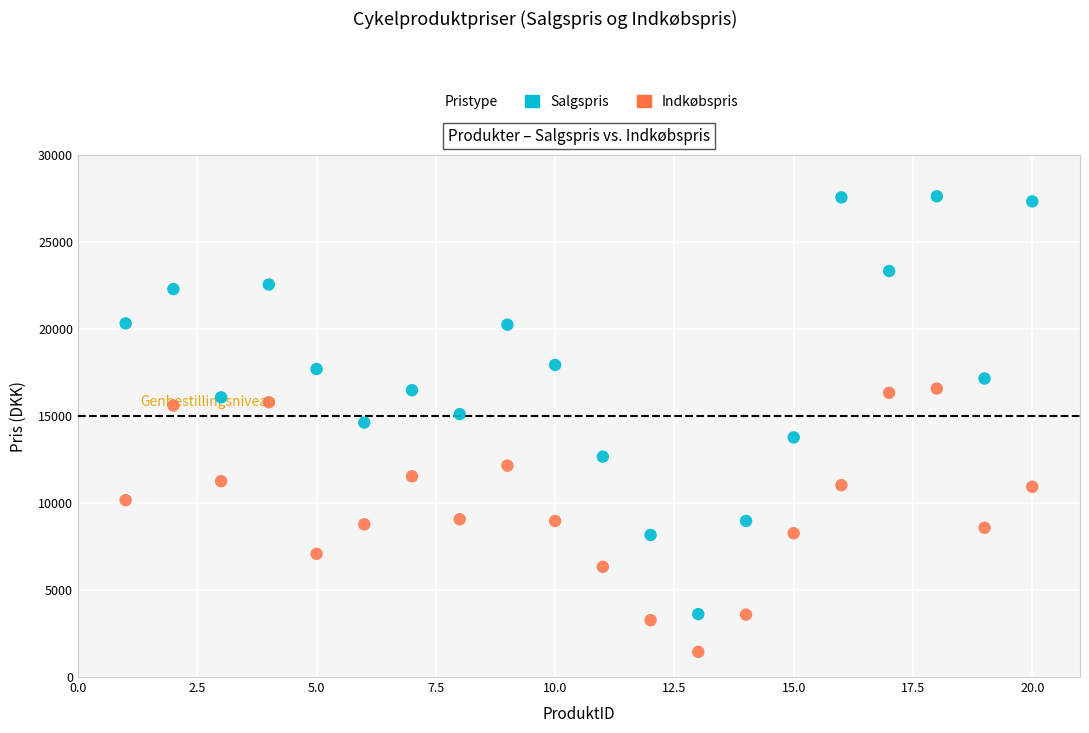

Across all data points, what is the range of Y values (max minus min)?

26192